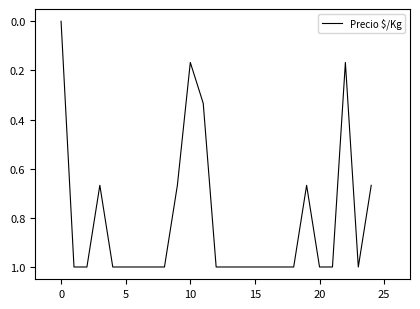

What is the greatest value displayed?

1.0